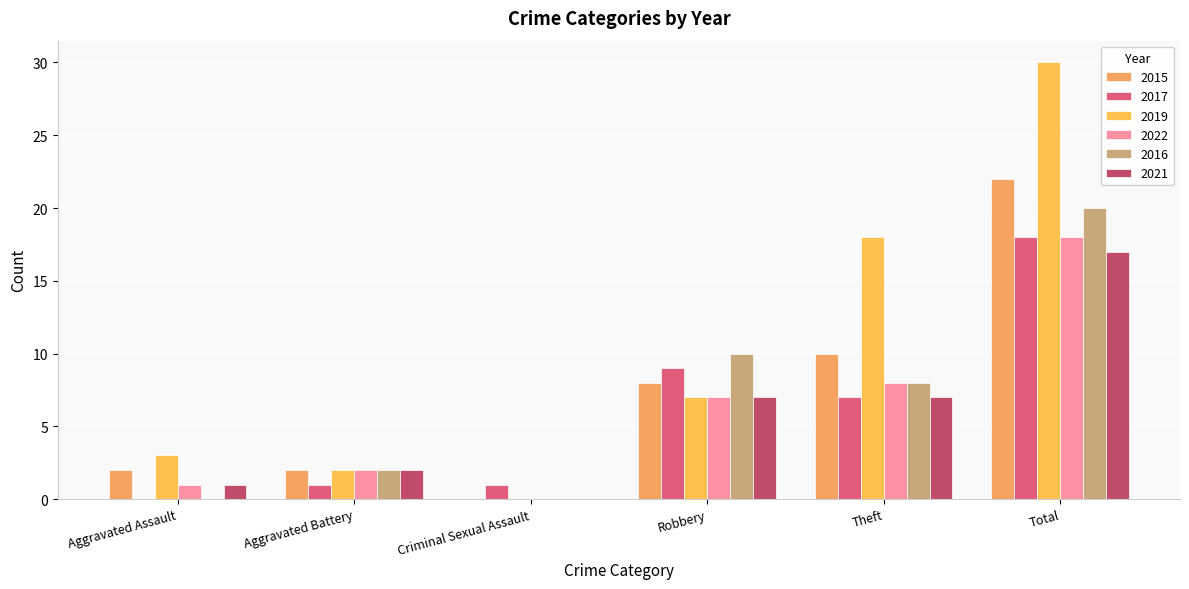

The 2015 series shows 8 at Robbery. True or false?

True